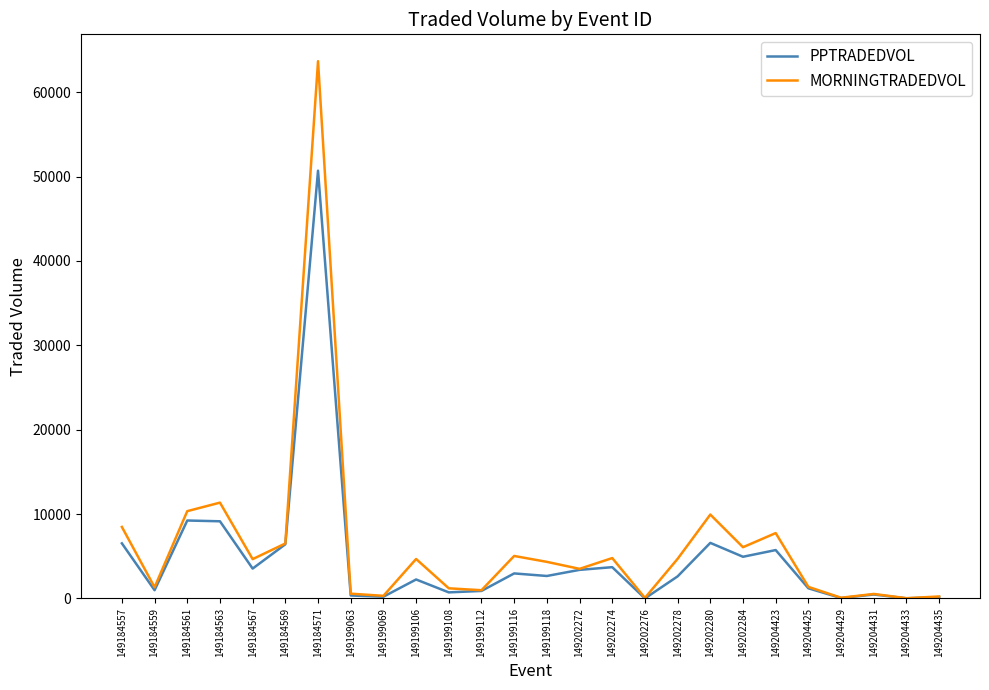

At how many categories does at least one series exceed 54889?

1